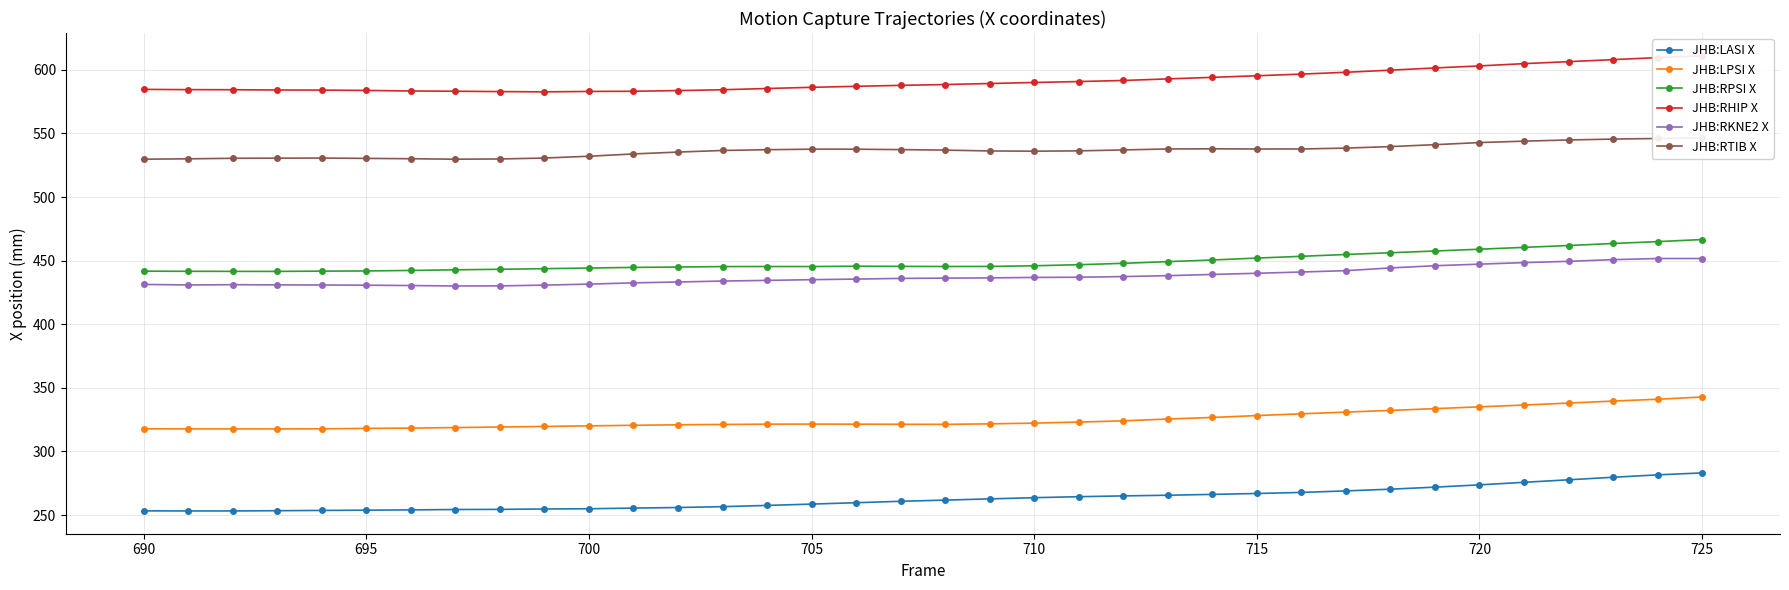

List the series in order of their peak value, highest first.

JHB:RHIP X, JHB:RTIB X, JHB:RPSI X, JHB:RKNE2 X, JHB:LPSI X, JHB:LASI X